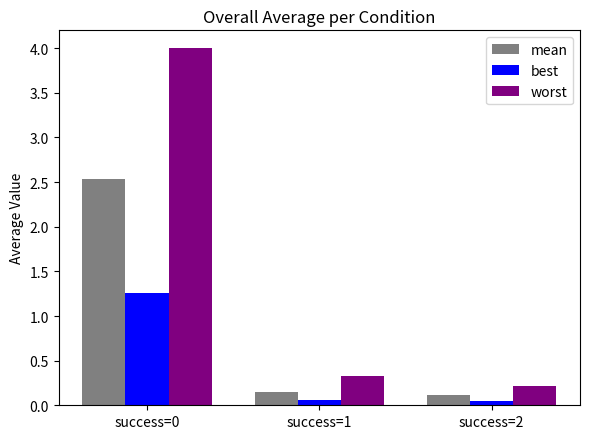

Which series changed the most between success=1 and success=2?

worst